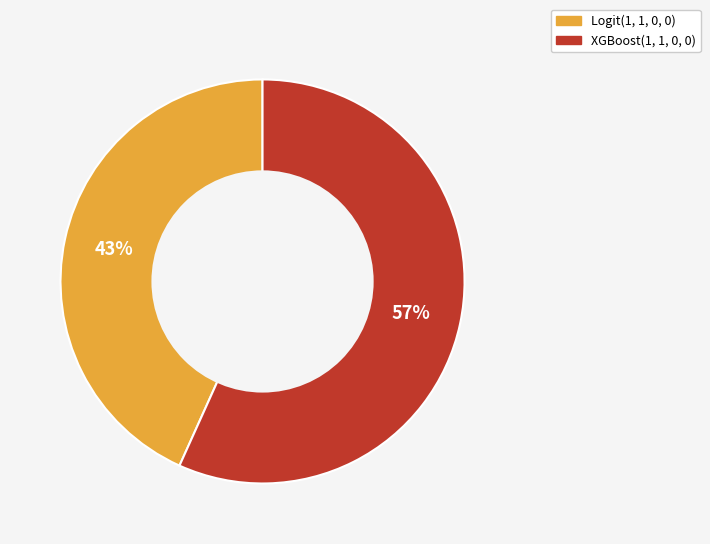

True or false: XGBoost(1, 1, 0, 0) accounts for 57% of the total.

True